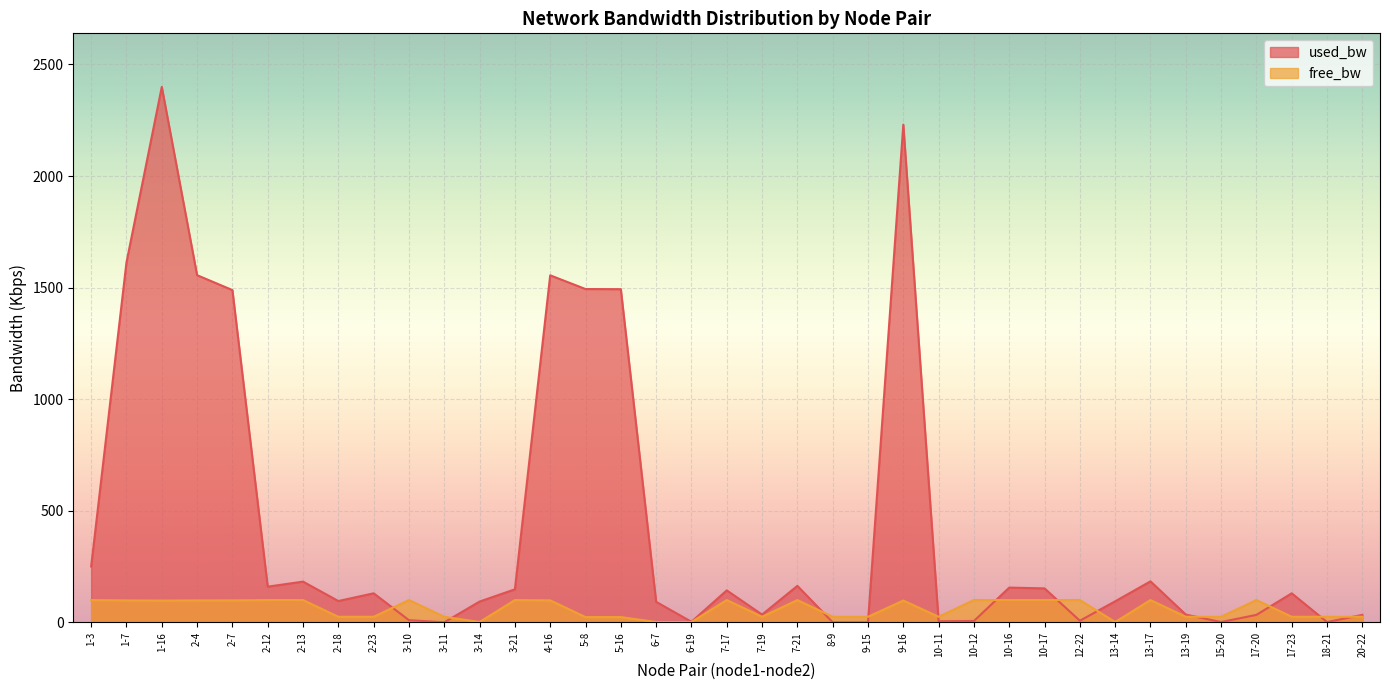

Rank the series by their maximum value, from lowest to highest.

free_bw, used_bw